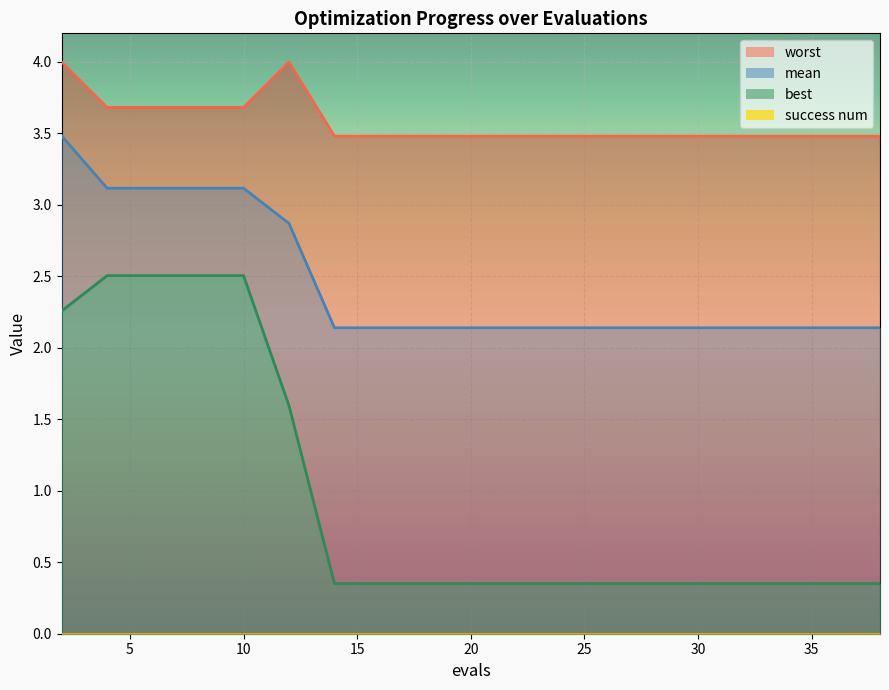

At how many categories does at least one series exceed 0?

20